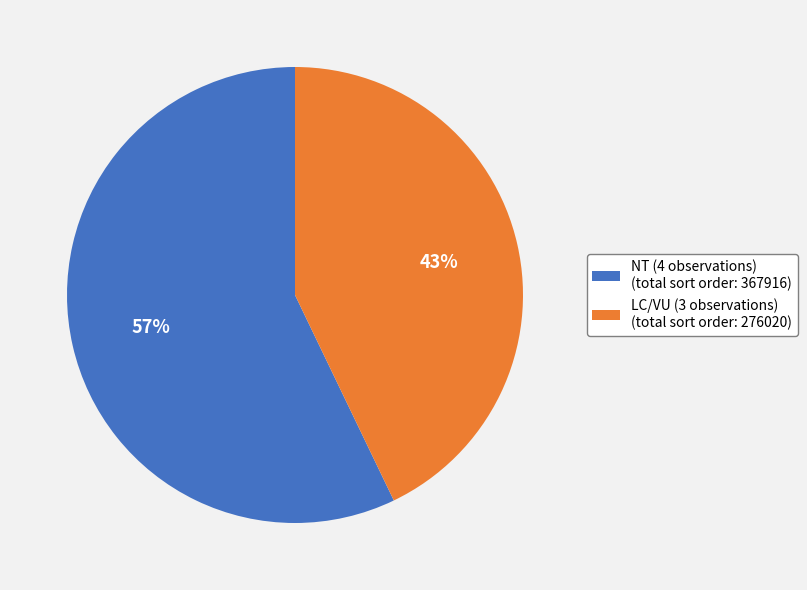

To the nearest percent, what portion does LC/VU (3 observations) (total sort order: 276020) represent?

43%